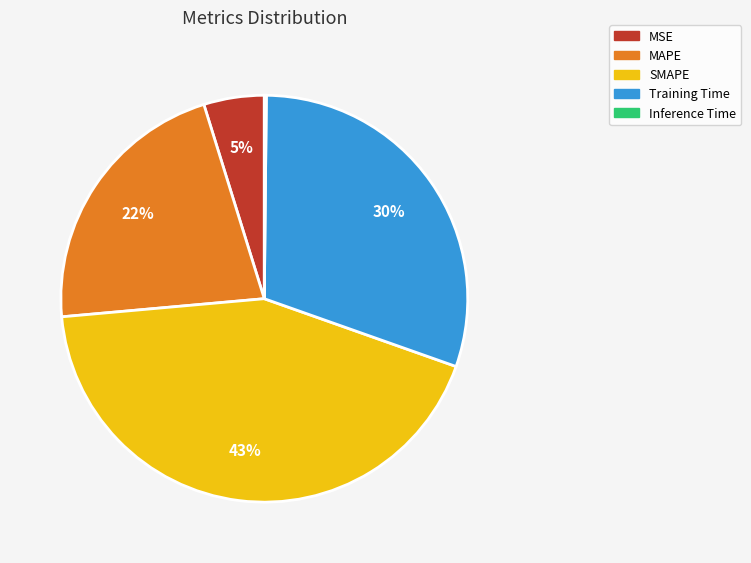

To the nearest percent, what is the average slice percentage?

20%